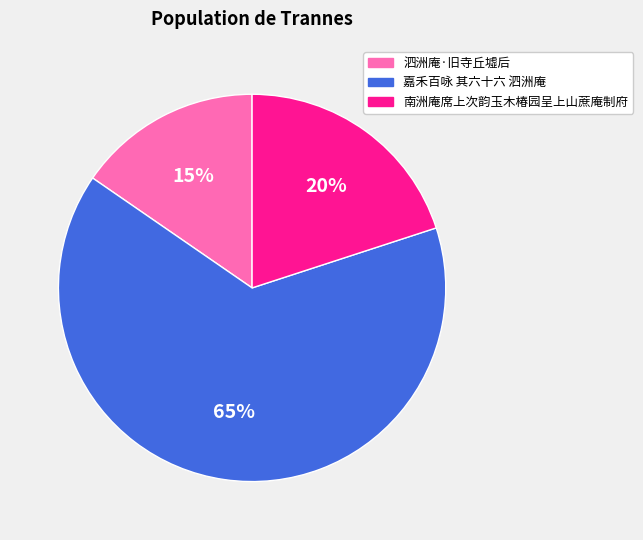

What is the ratio of the value at 南洲庵席上次韵玉木椿园呈上山蔗庵制府 to the value at 泗洲庵·旧寺丘墟后?

1.3